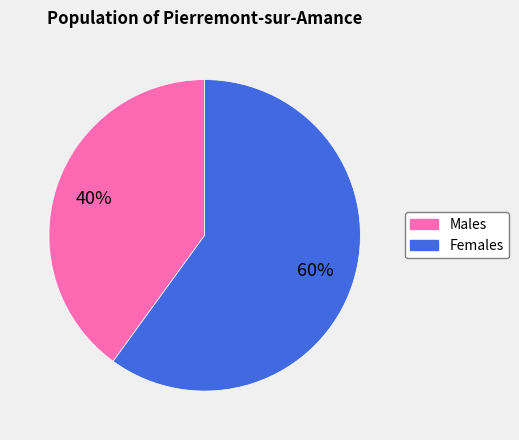

Count the number of slices in the pie.

2